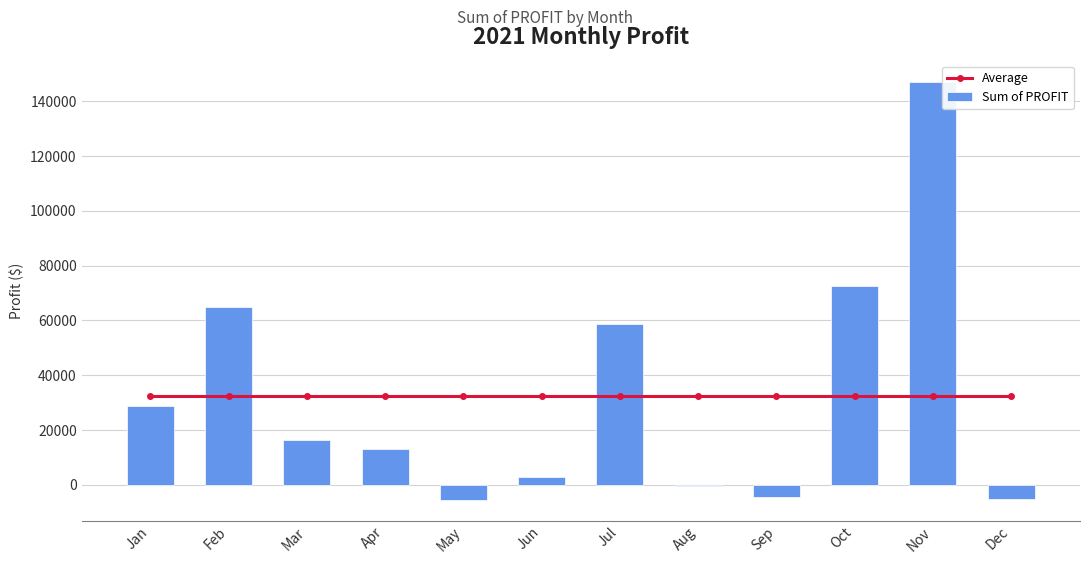

How many groups of bars are there?

12